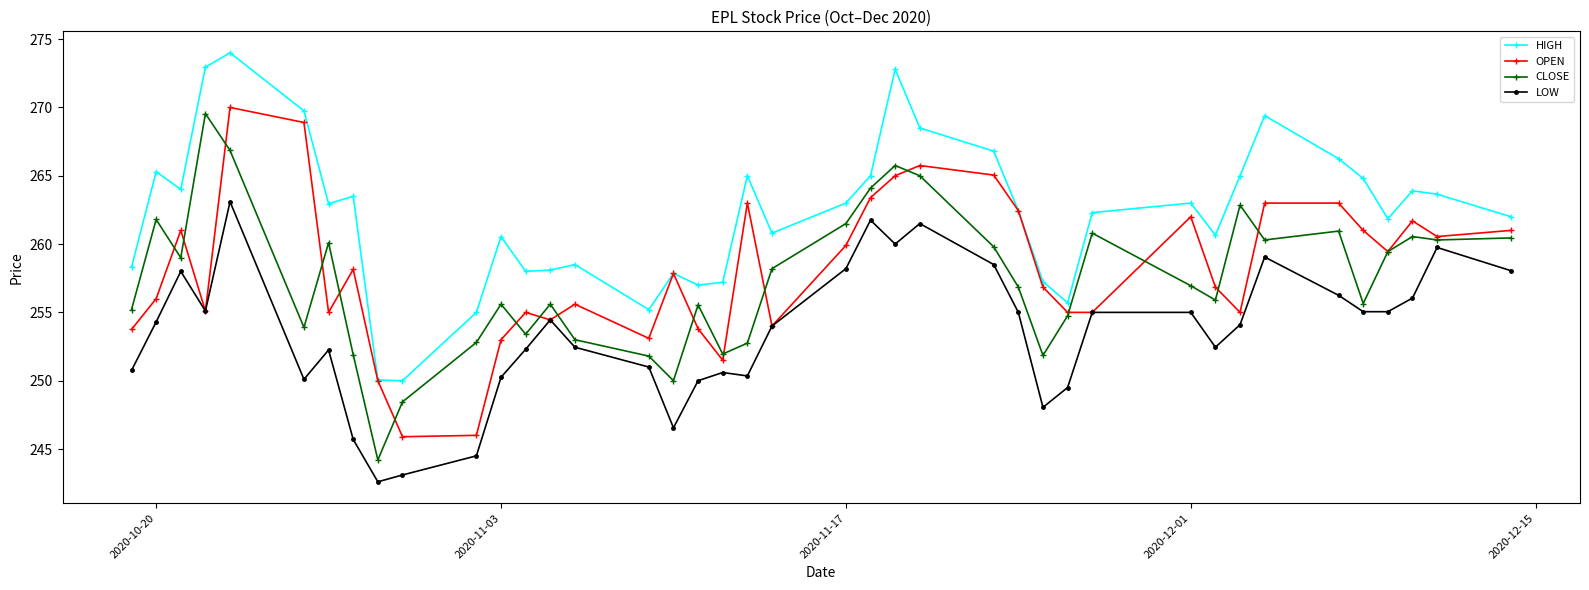

Which series has the largest total across all categories?

HIGH